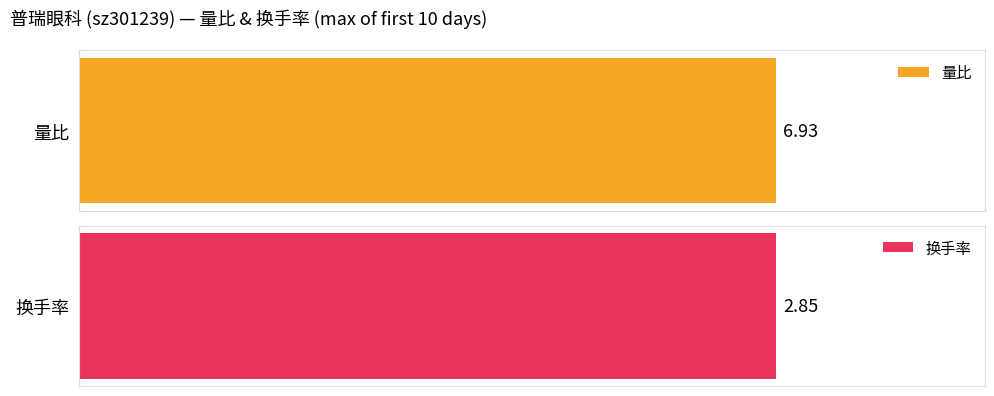

What are all the series names shown in the legend?

量比, 换手率